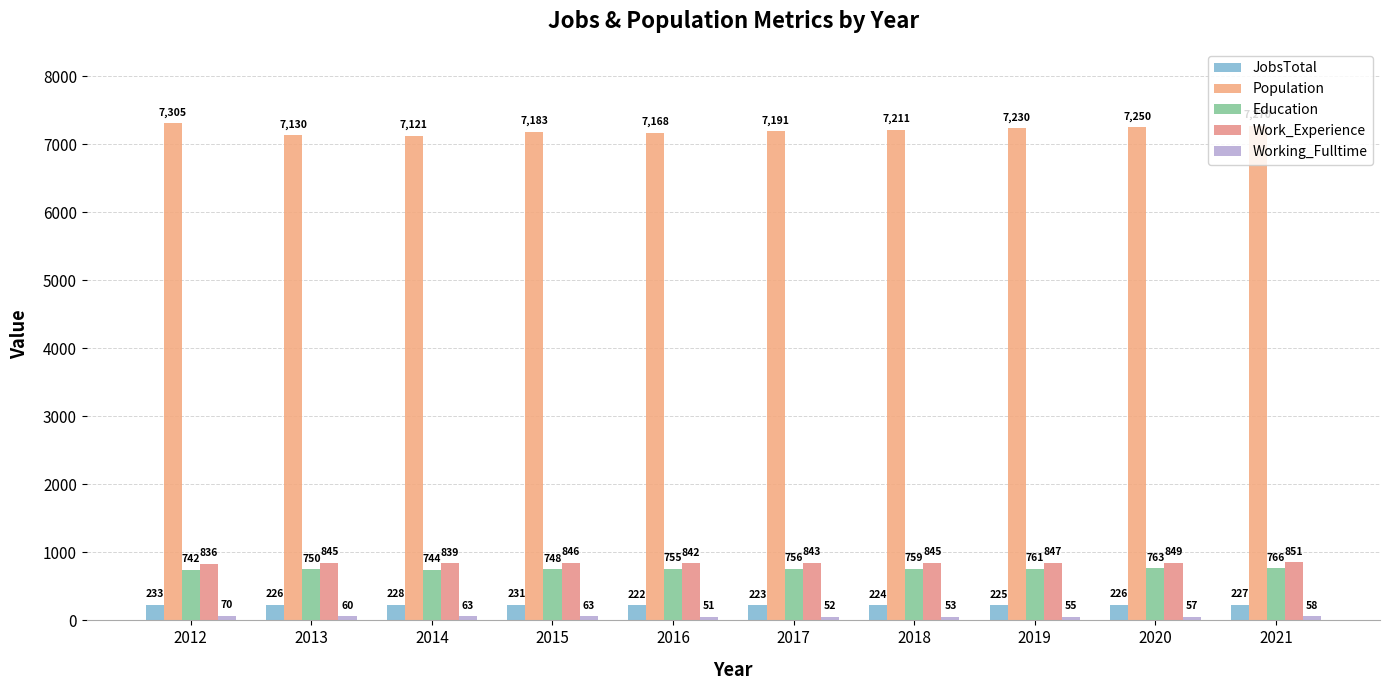

Is it true that Education equals 1014 at 2018?

False